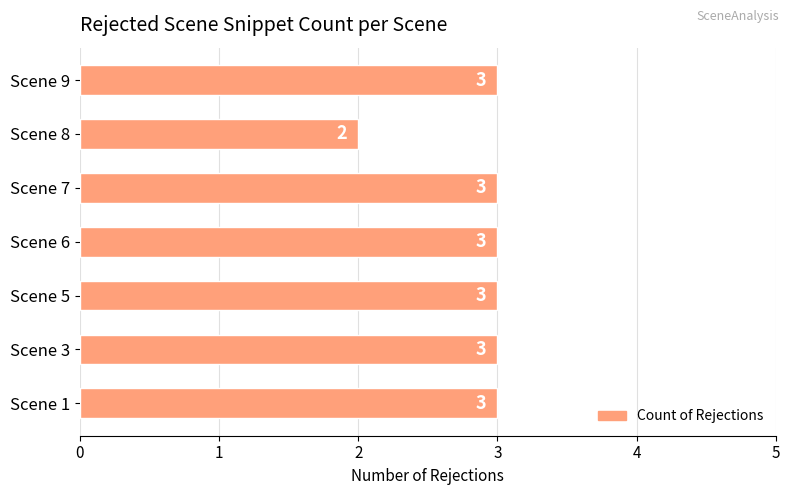

Reading top to bottom, extract all data points from this chart.

3	2	3	3	3	3	3